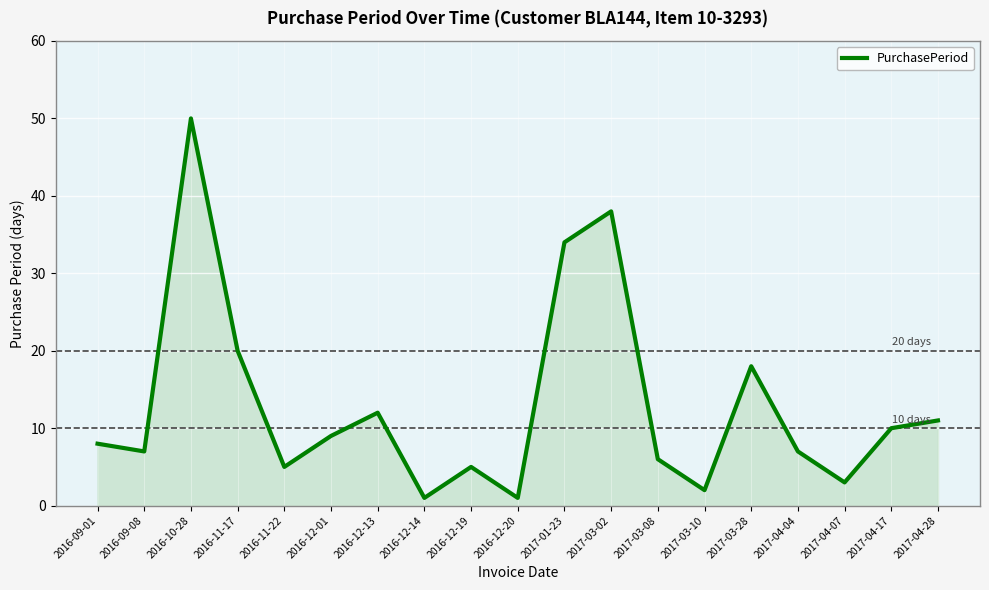

How many interior local valleys (lower than both neighbors) does the data have?

6